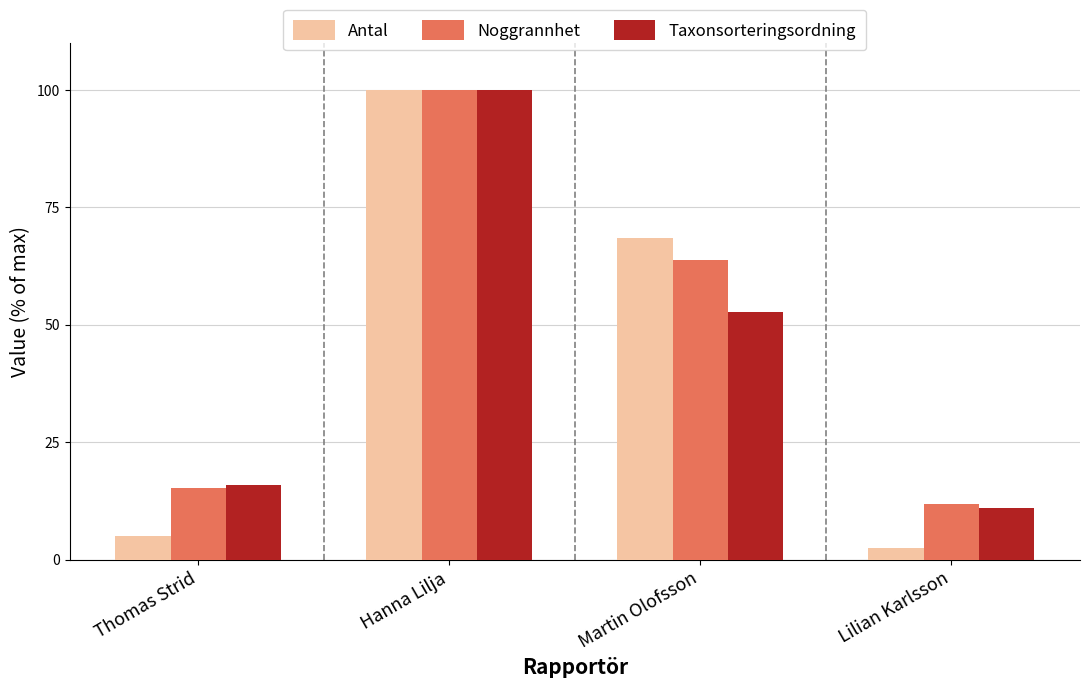

How many groups of bars are there?

4